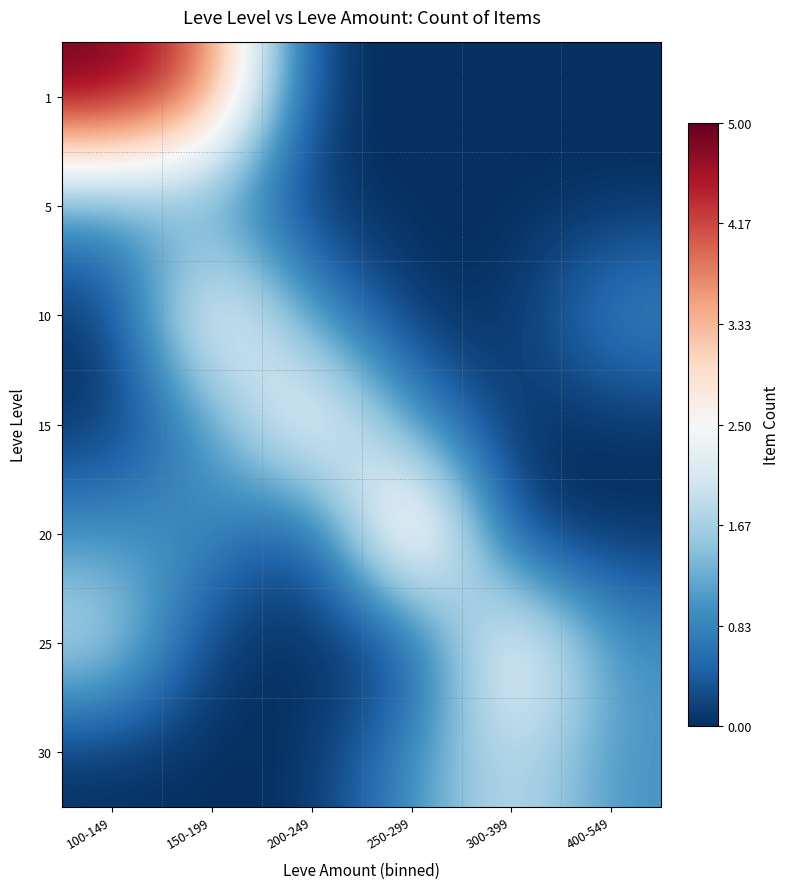

List the series in order of their peak value, highest first.

1, 20, 10, 15, 25, 30, 5